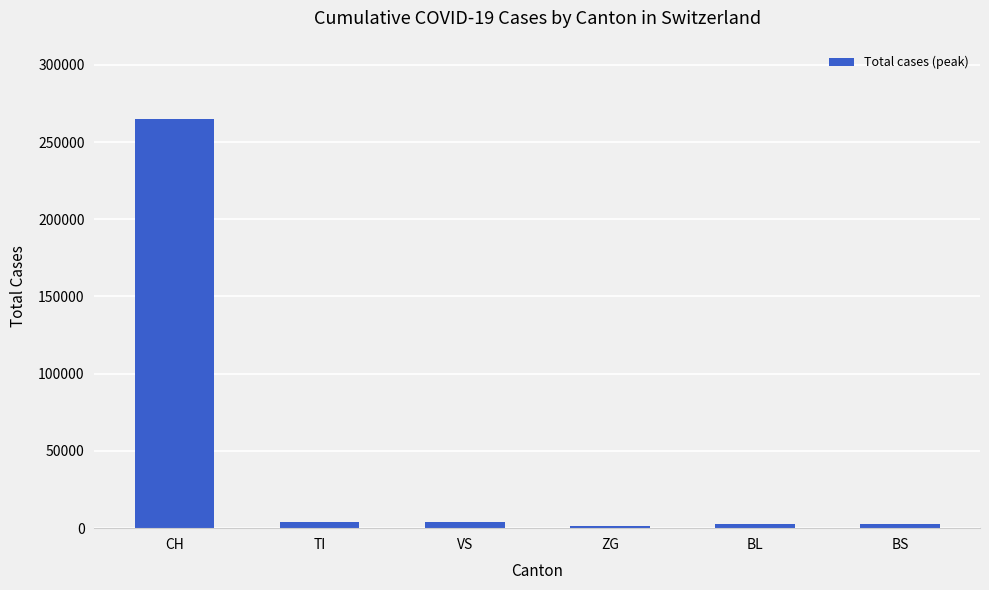

The chart shows a value of 265184 at CH. True or false?

True